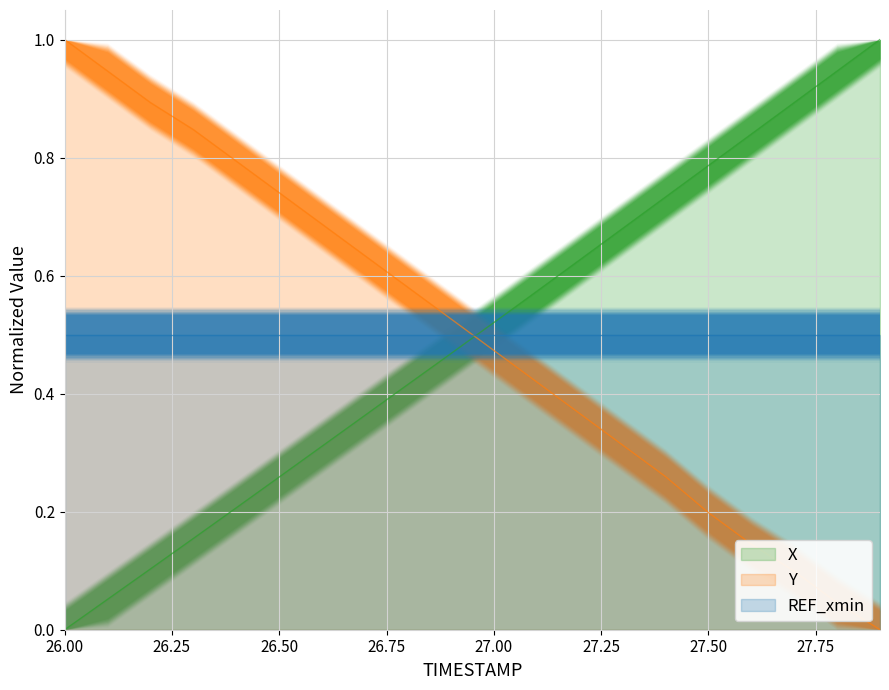

The value of Y at 26.50 is 0.4. True or false?

False